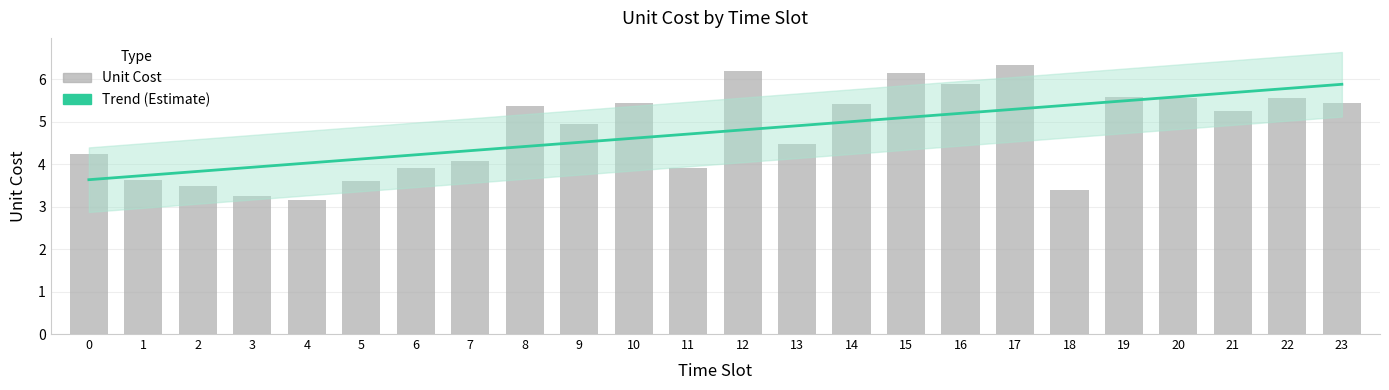

What is the maximum value shown in the chart?

6.3